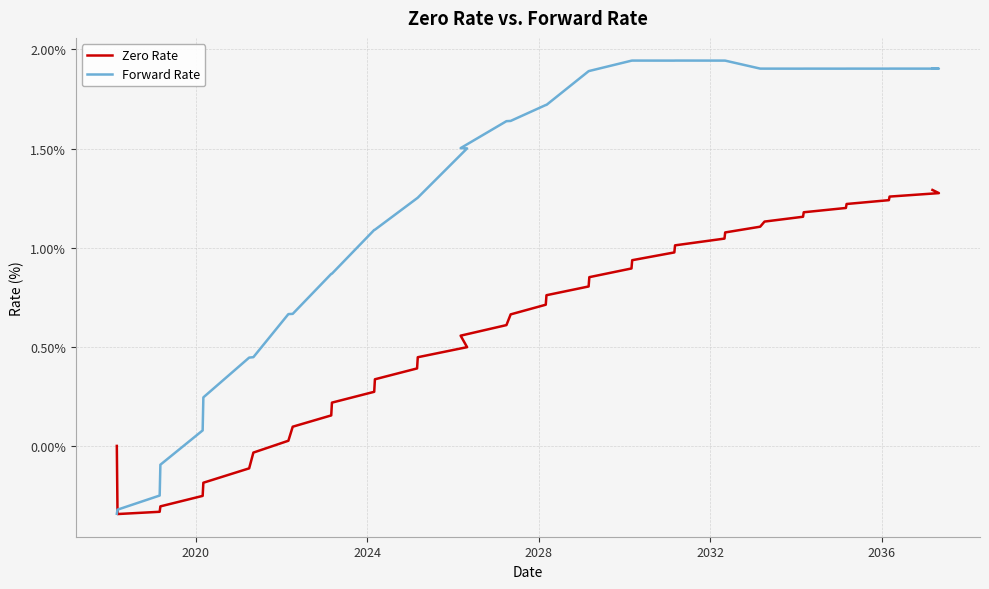

The value of Zero Rate at 14 is 0.2. True or false?

False